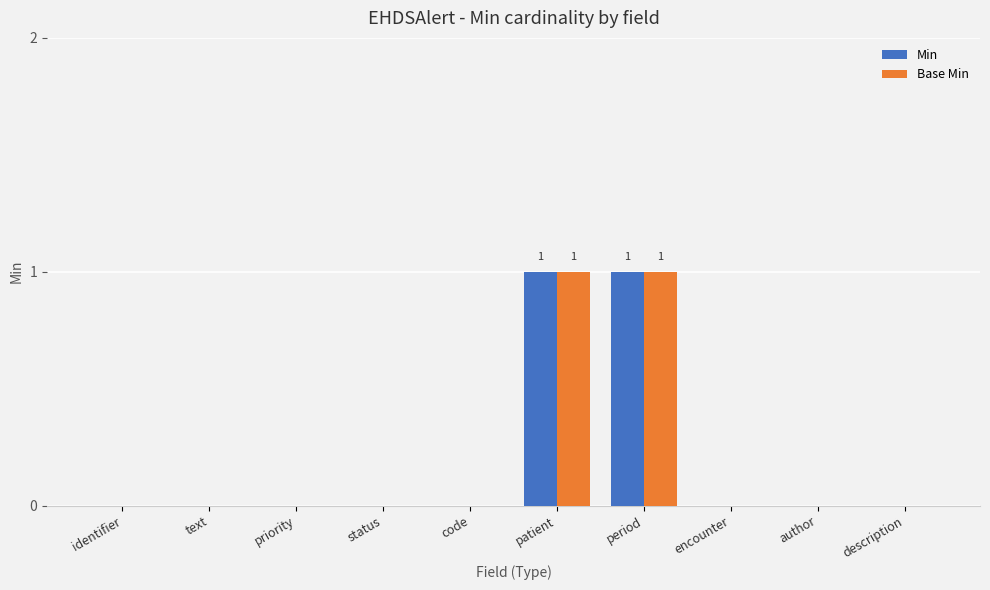

The Min series shows 0 at text. True or false?

True